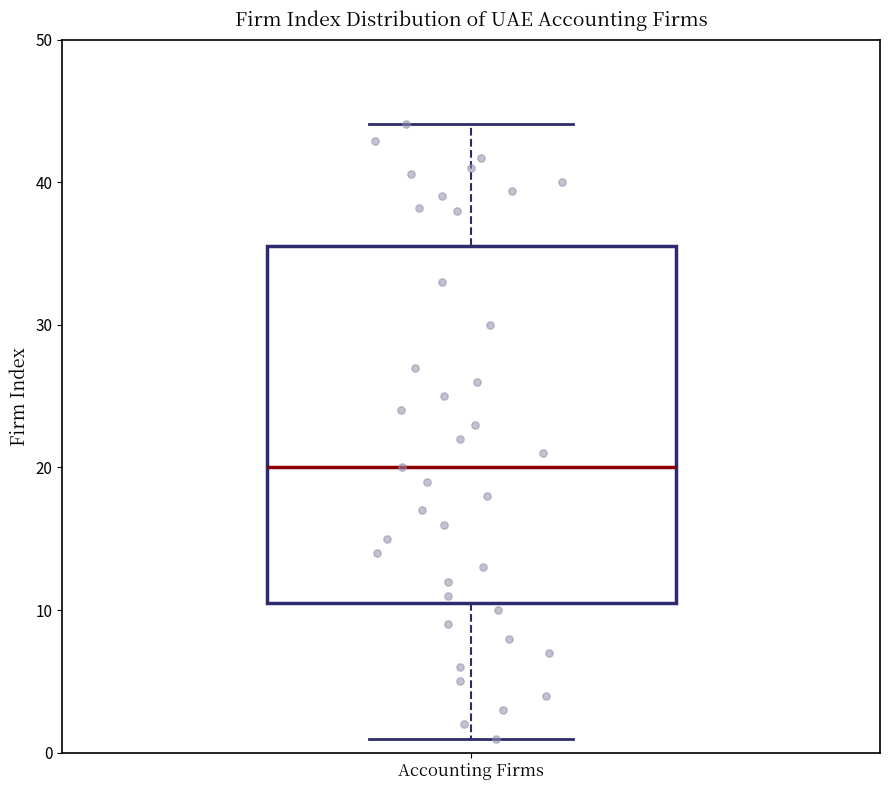

Read this box plot against the y-axis: the position of the median line, the range covered by the box, and the ends of both whiskers. The values are not printed on the chart, so give them approximately, as read against the axis.

median 20, box 11 to 36, whiskers 1 to 44